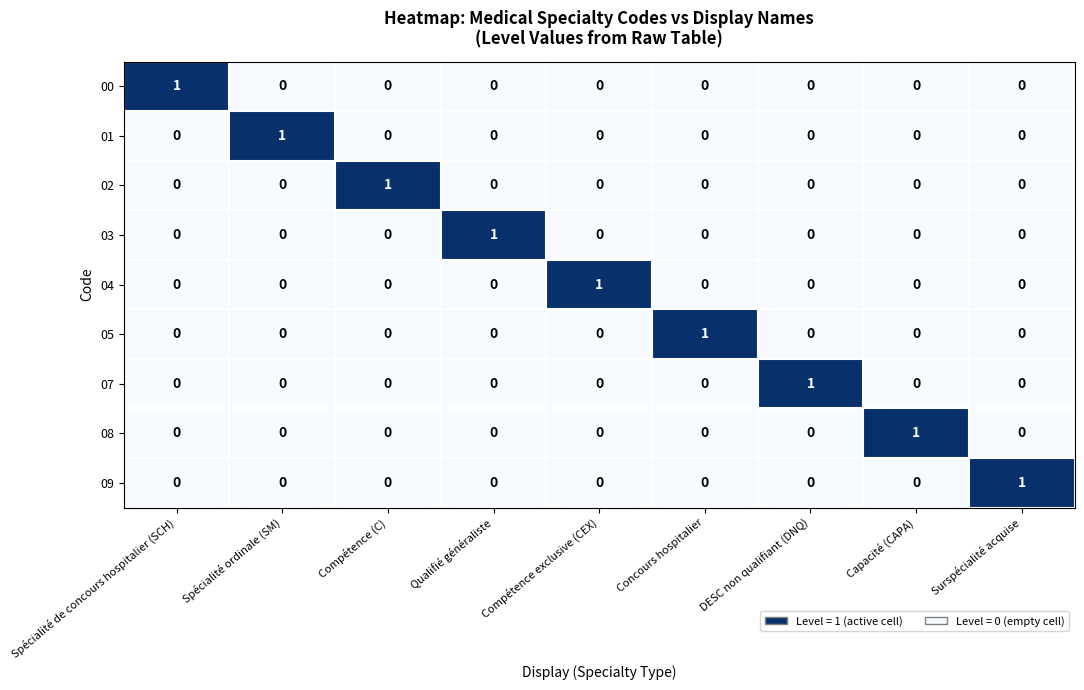

Count the 04 values in the range 0 to 1.

9